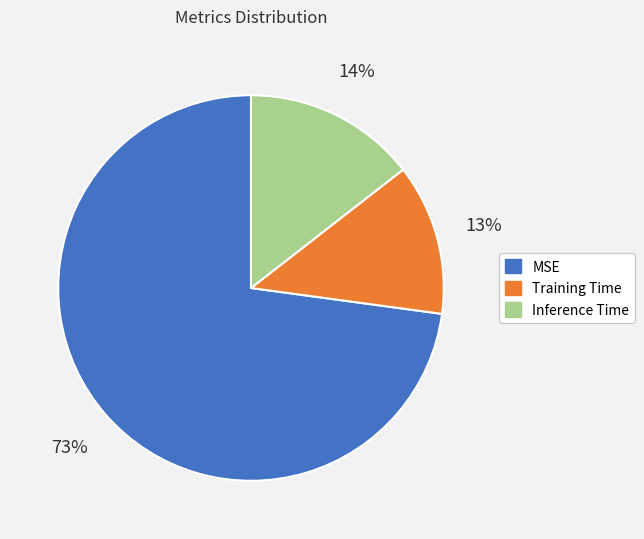

To the nearest percent, what portion does Inference Time represent?

14%